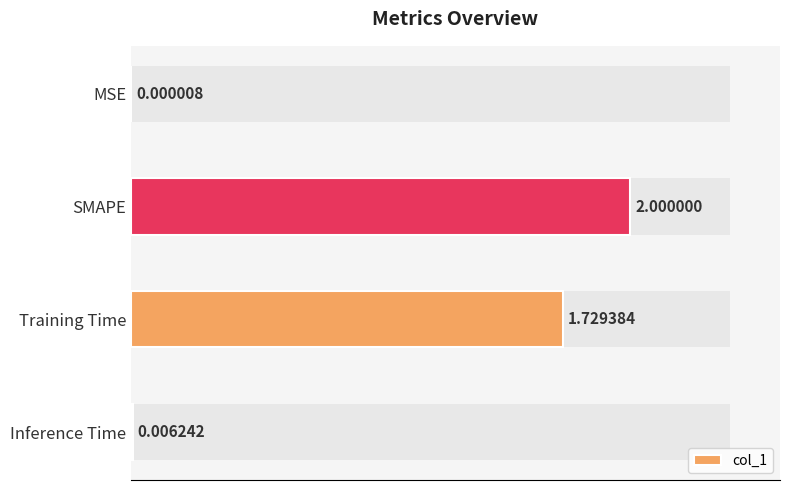

What position from the right is Training Time?

2